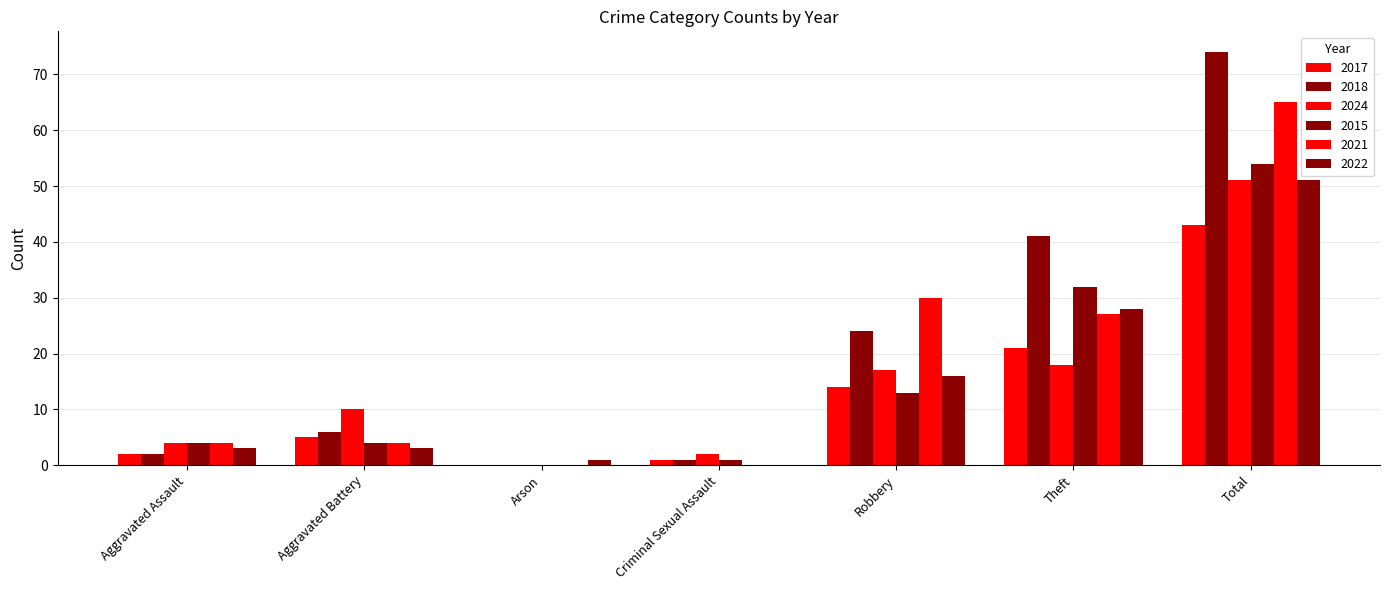

Is the value of 2024 at Aggravated Assault greater than the value of 2015 at Criminal Sexual Assault?

Yes